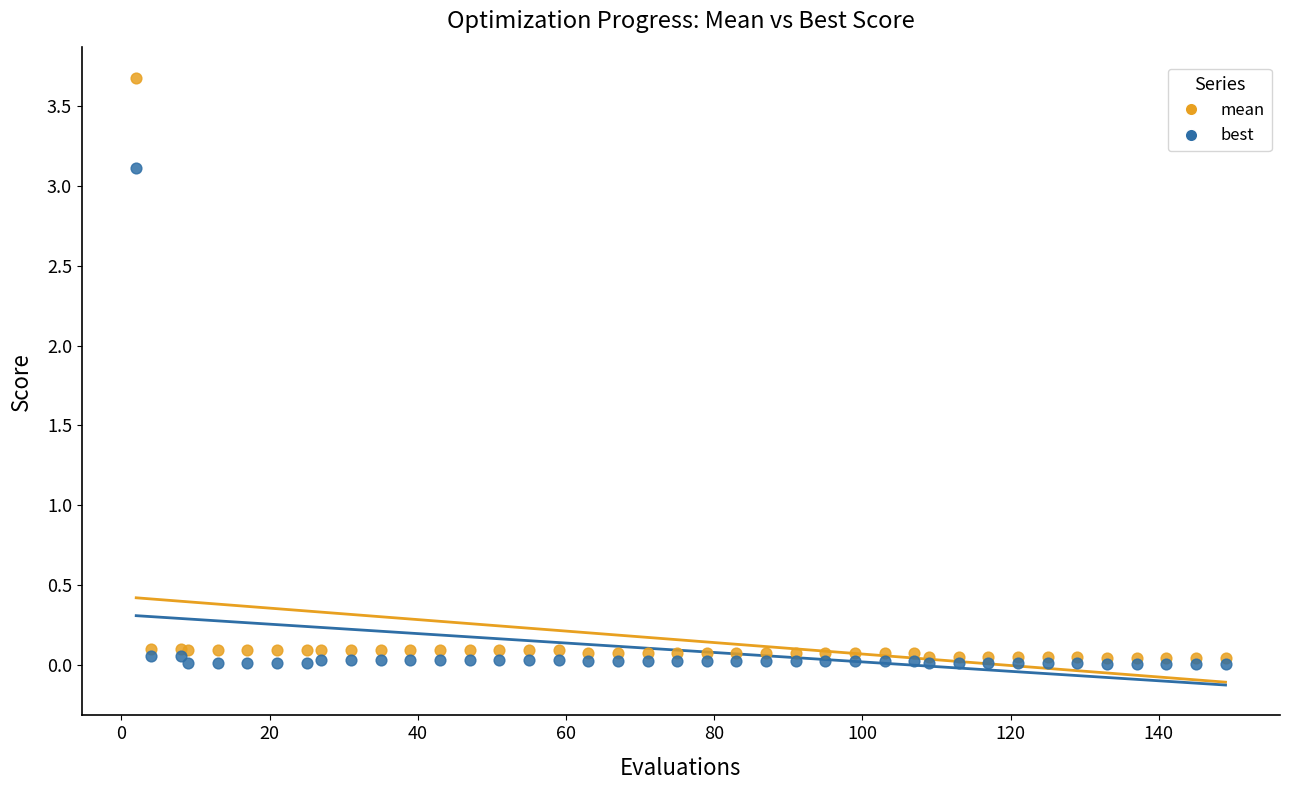

Which series reaches the minimum Y coordinate?

best